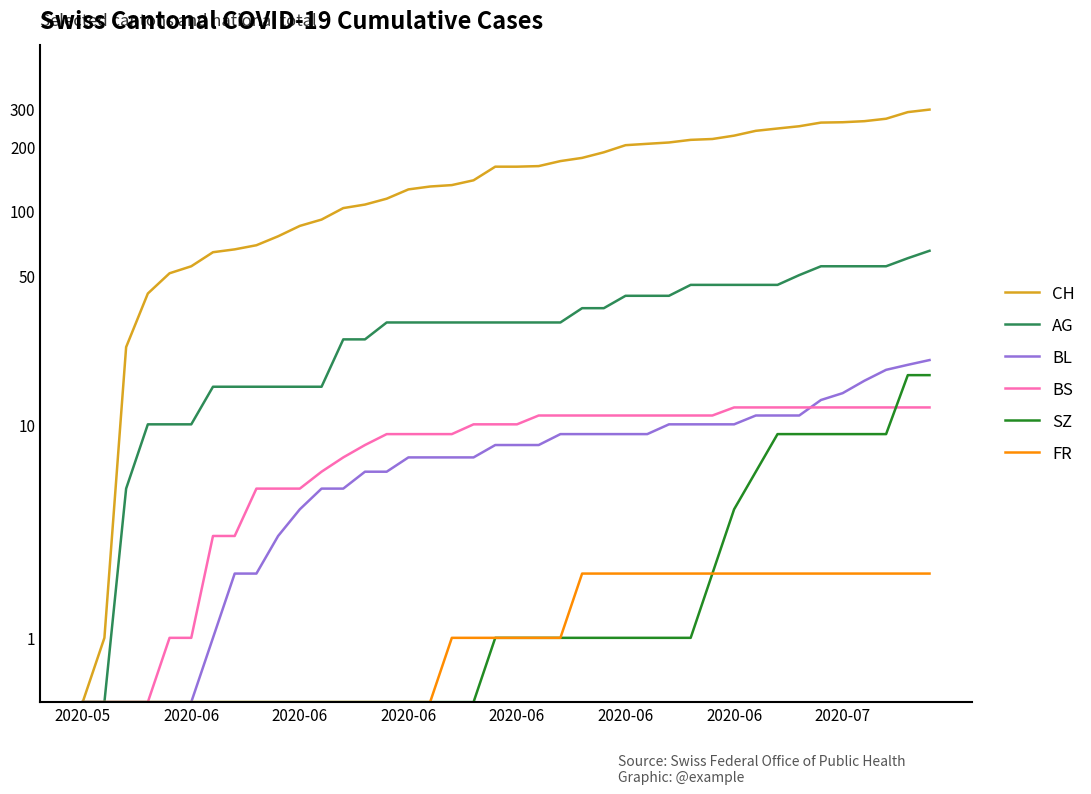

At which category does the chart reach its peak across all series?

39